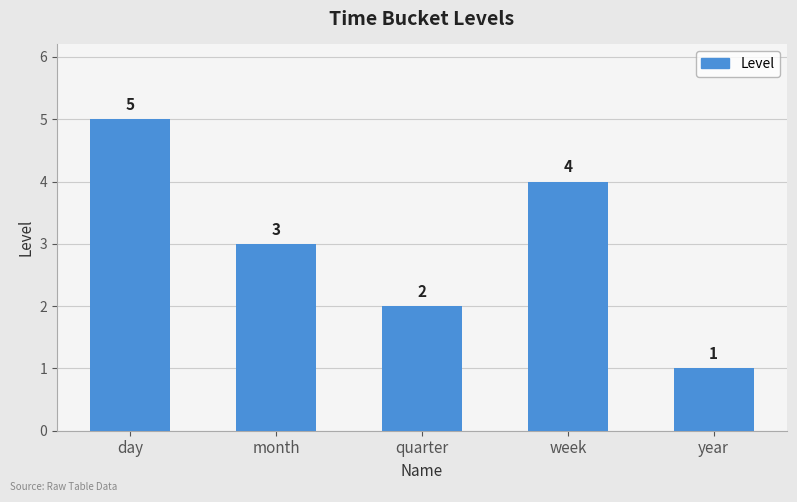

What is the change in value from day to quarter?

-3